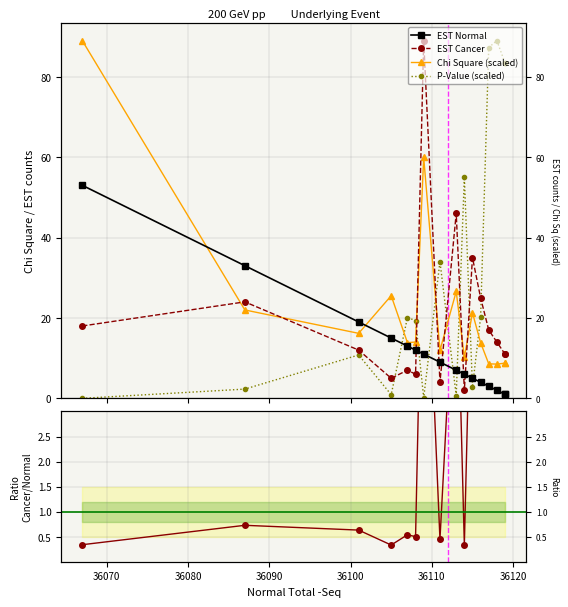

What is the value of the P-Value (scaled) point at the 8th from the left?

34.0